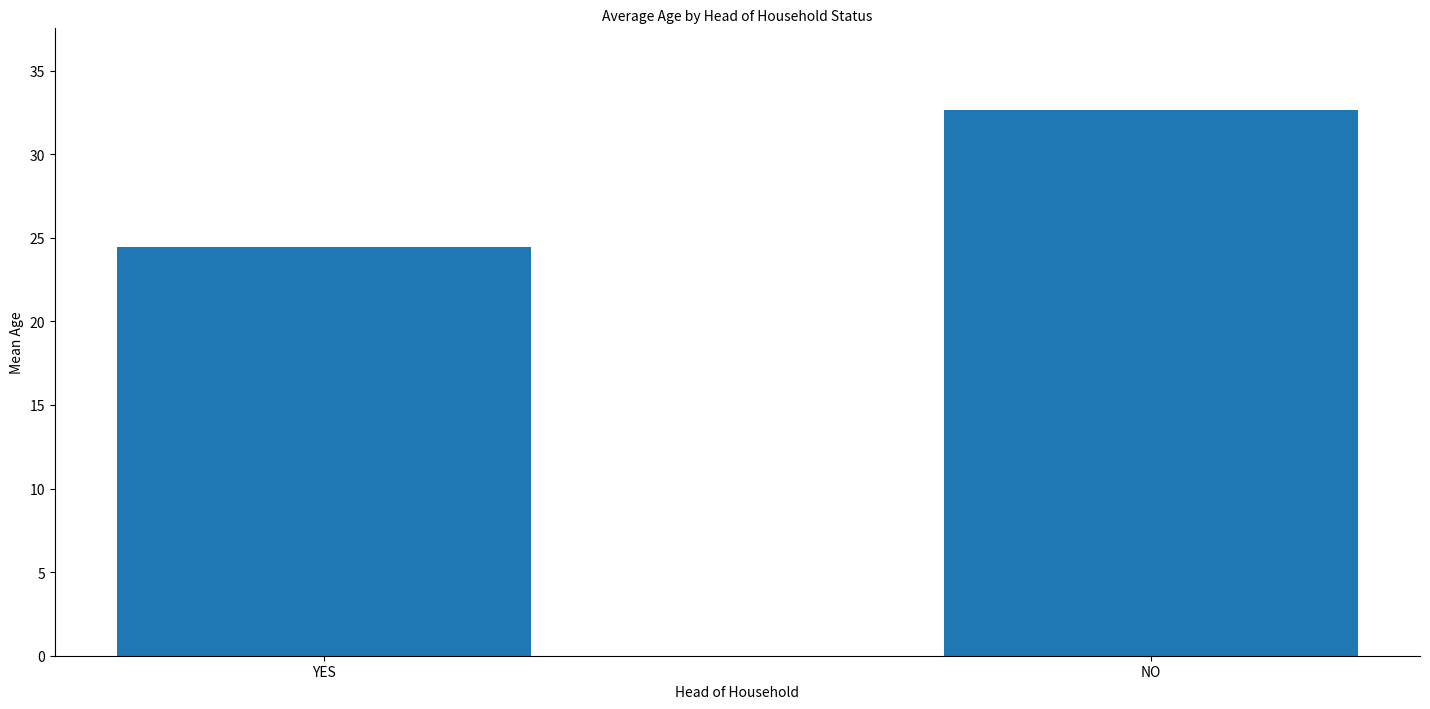

How many series are shown in this chart?

1